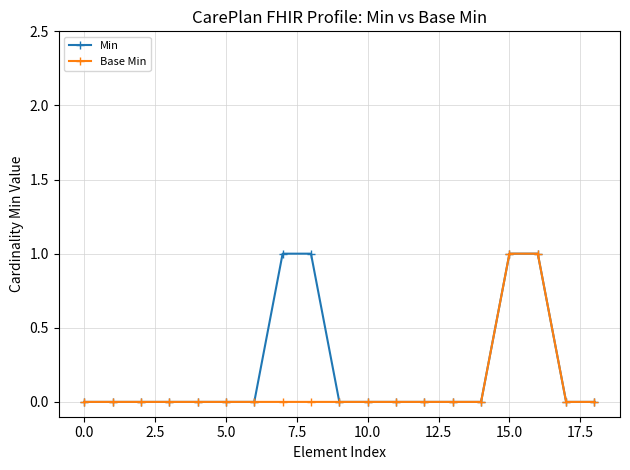

List the series in order of their overall mean, highest first.

Min, Base Min